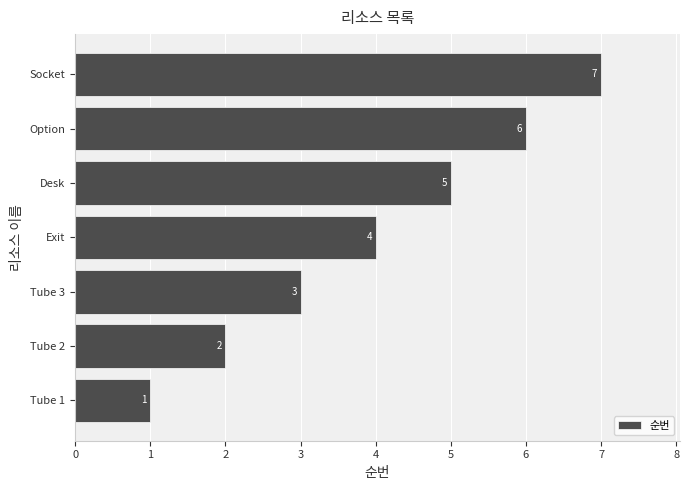

The value at Option is 2. True or false?

False